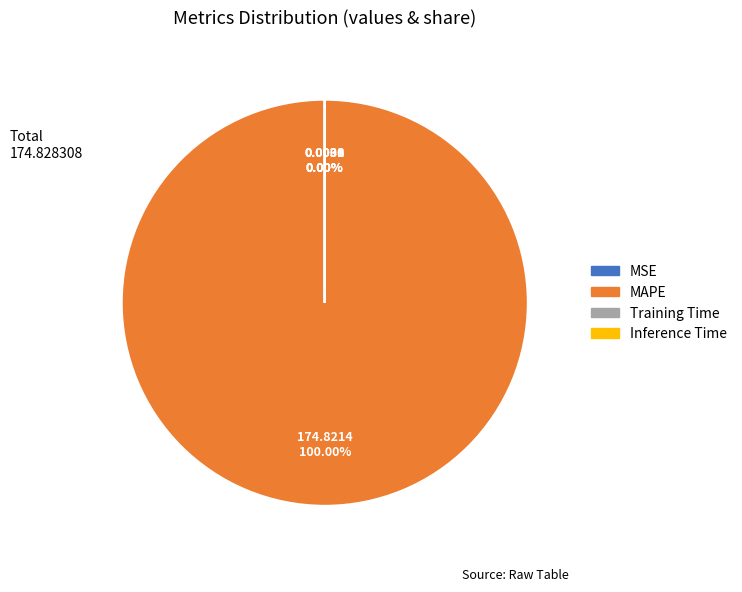

Is it true that MAPE is 100% of the pie?

True